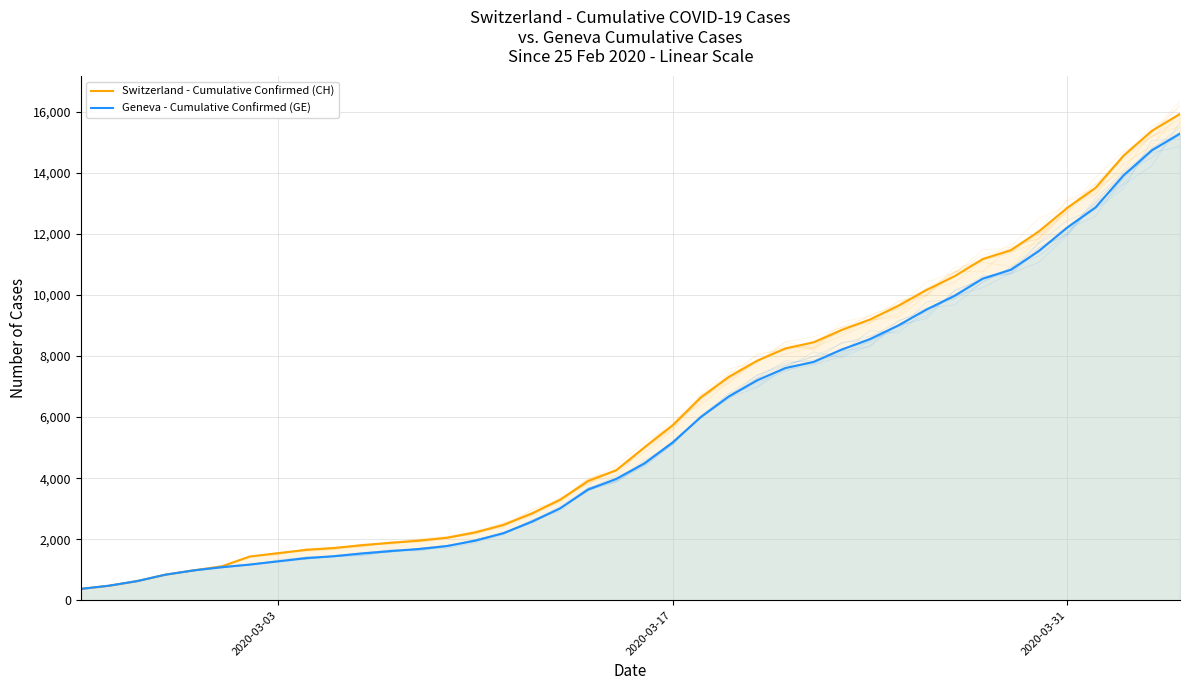

Which series has the largest total across all categories?

Switzerland - Cumulative Confirmed (CH)